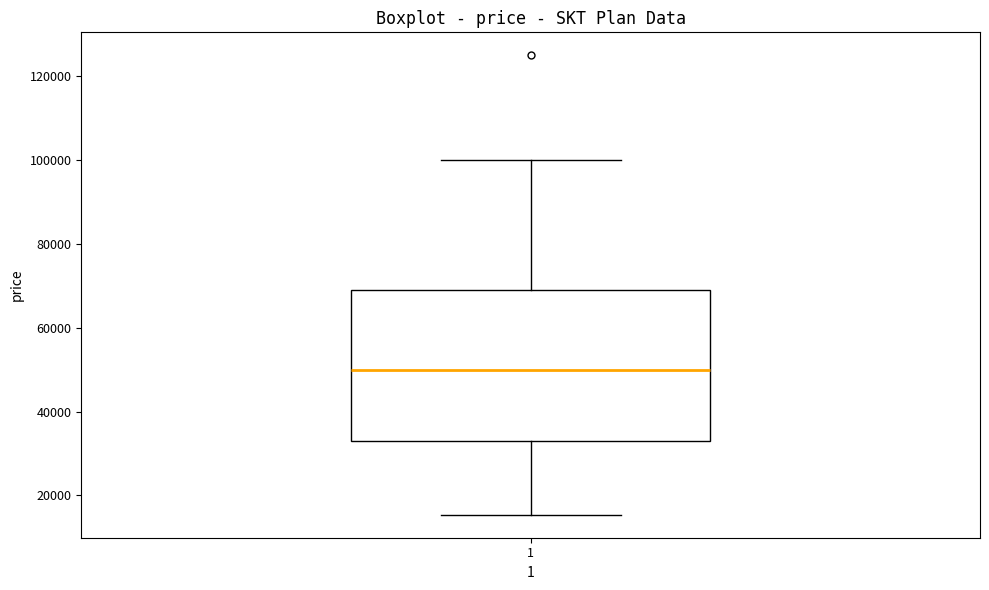

Read this box plot against the y-axis: the position of the median line, the range covered by the box, and the ends of both whiskers. The values are not printed on the chart, so give them approximately, as read against the axis.

median 50000, box 34000 to 70000, whiskers 16000 to 100000